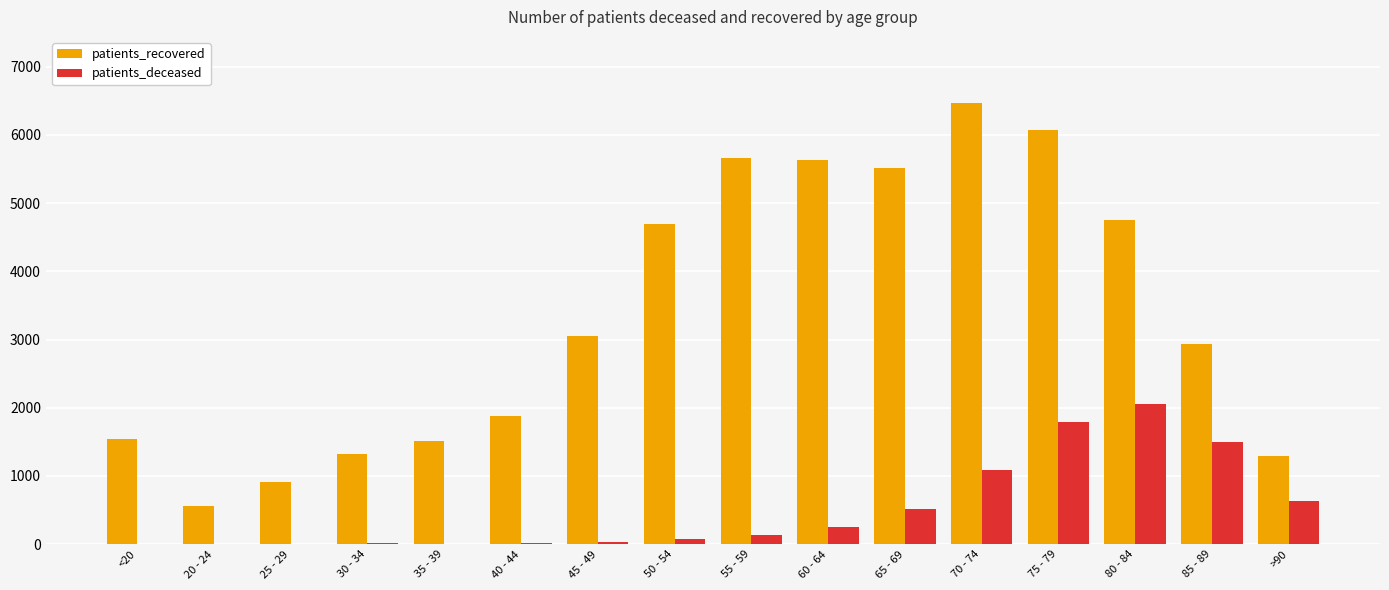

Which series changed the most between 20 - 24 and 50 - 54?

patients_recovered